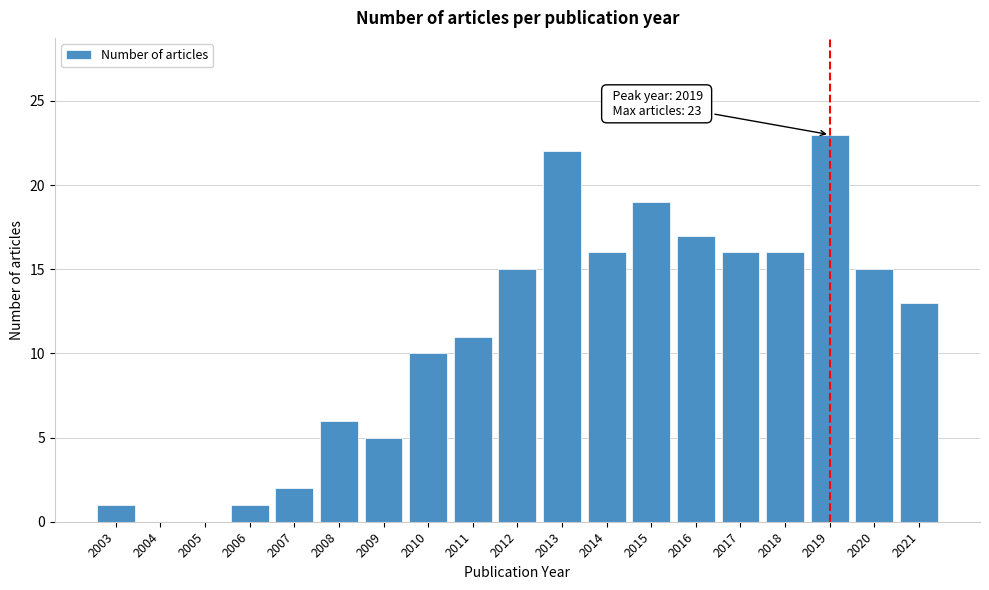

Reading left to right, extract all data points from this chart.

2003=1	2004=0	2005=0	2006=1	2007=2	2008=6	2009=5	2010=10	2011=11	2012=15	2013=22	2014=16	2015=19	2016=17	2017=16	2018=16	2019=23	2020=15	2021=13